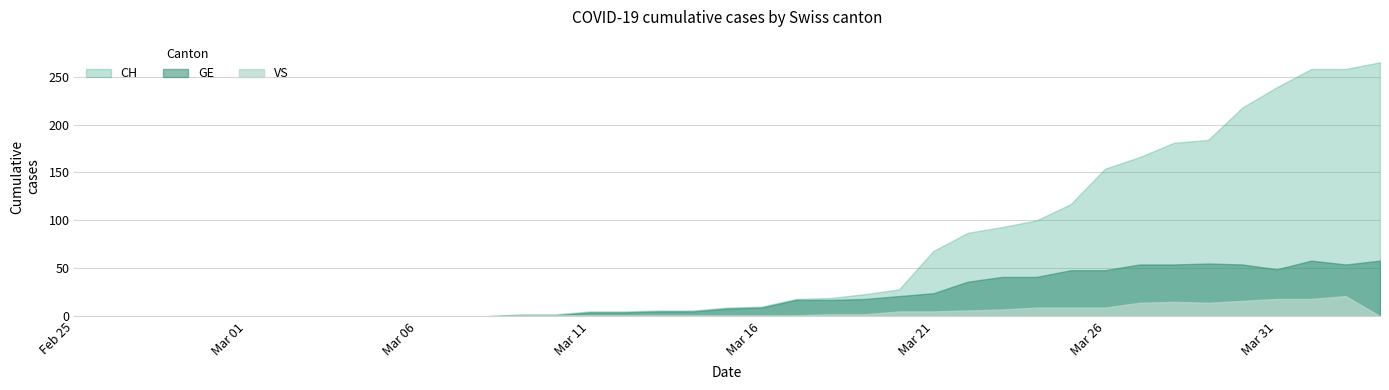

Reading right to left, extract all data points from this chart.

CH: 2020-04-03=265	2020-04-02=258	2020-04-01=258	2020-03-31=239	2020-03-30=218	2020-03-29=184	2020-03-28=181	2020-03-27=166	2020-03-26=154	2020-03-25=117	2020-03-24=100	2020-03-23=93	2020-03-22=87	2020-03-21=68	2020-03-20=28	2020-03-19=23	2020-03-18=19	2020-03-17=18	2020-03-16=10	2020-03-15=9	2020-03-14=6	2020-03-13=6	2020-03-12=5	2020-03-11=5	2020-03-10=2	2020-03-09=2	2020-03-08=0	2020-03-07=0	2020-03-06=0	2020-03-05=0	2020-03-04=0	2020-03-03=0	2020-03-02=0	2020-03-01=0	2020-02-29=0	2020-02-28=0	2020-02-27=0	2020-02-26=0	2020-02-25=0
GE: 2020-04-03=58	2020-04-02=54	2020-04-01=58	2020-03-31=49	2020-03-30=54	2020-03-29=55	2020-03-28=54	2020-03-27=54	2020-03-26=48	2020-03-25=48	2020-03-24=41	2020-03-23=41	2020-03-22=36	2020-03-21=24	2020-03-20=21	2020-03-19=18	2020-03-18=17	2020-03-17=17	2020-03-16=9	2020-03-15=8	2020-03-14=5	2020-03-13=5	2020-03-12=4	2020-03-11=4	2020-03-10=1	2020-03-09=1	2020-03-08=0	2020-03-07=0	2020-03-06=0	2020-03-05=0	2020-03-04=0	2020-03-03=0	2020-03-02=0	2020-03-01=0	2020-02-29=0	2020-02-28=0	2020-02-27=0	2020-02-26=0	2020-02-25=0
VS: 2020-04-03=0	2020-04-02=21	2020-04-01=18	2020-03-31=18	2020-03-30=16	2020-03-29=14	2020-03-28=15	2020-03-27=14	2020-03-26=9	2020-03-25=9	2020-03-24=9	2020-03-23=7	2020-03-22=6	2020-03-21=5	2020-03-20=5	2020-03-19=2	2020-03-18=2	2020-03-17=1	2020-03-16=1	2020-03-15=1	2020-03-14=1	2020-03-13=1	2020-03-12=1	2020-03-11=1	2020-03-10=1	2020-03-09=1	2020-03-08=0	2020-03-07=0	2020-03-06=0	2020-03-05=0	2020-03-04=0	2020-03-03=0	2020-03-02=0	2020-03-01=0	2020-02-29=0	2020-02-28=0	2020-02-27=0	2020-02-26=0	2020-02-25=0